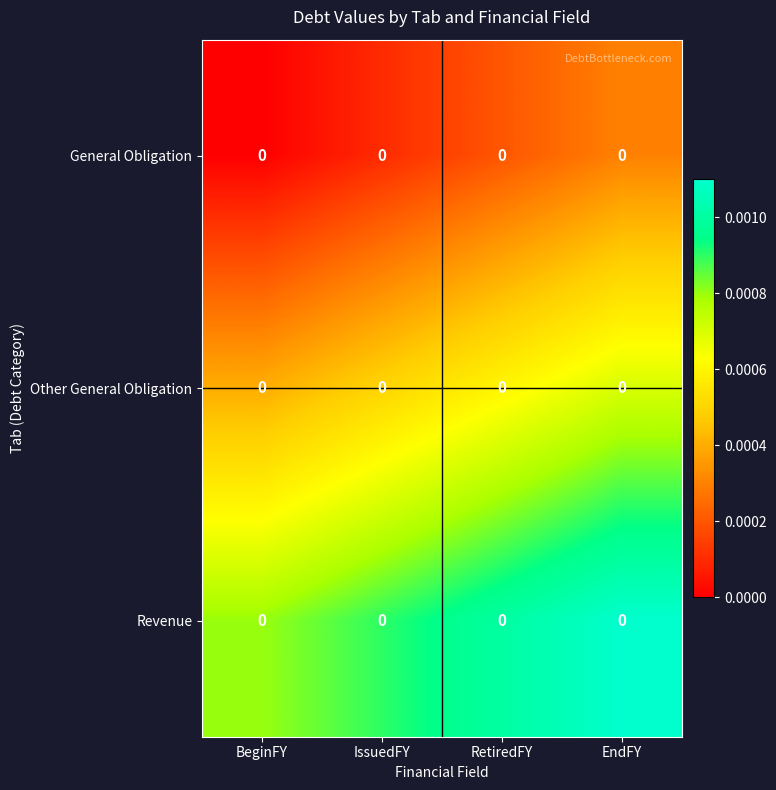

How many categories are shown in the chart?

4